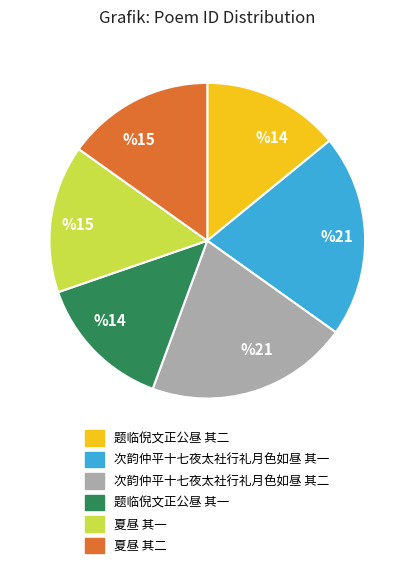

Is there a majority slice in this chart?

No